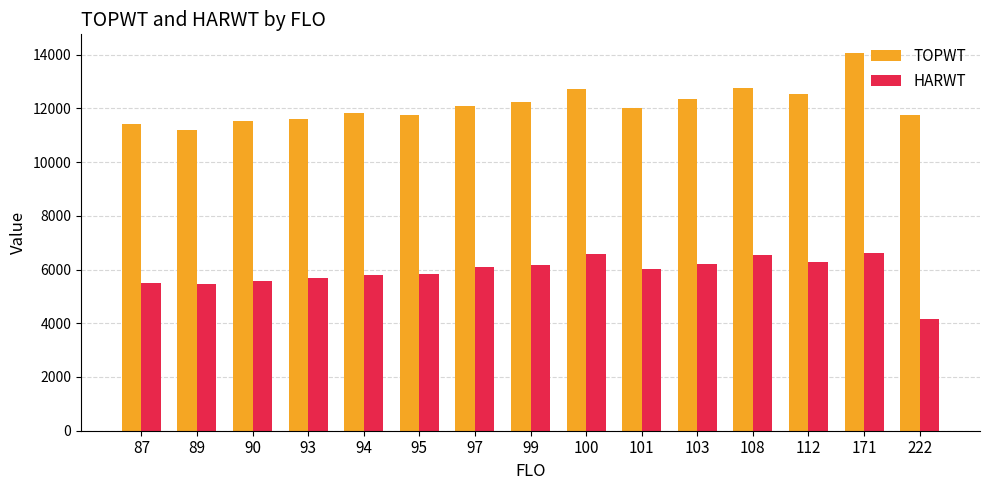

At which category does the chart reach its peak across all series?

171